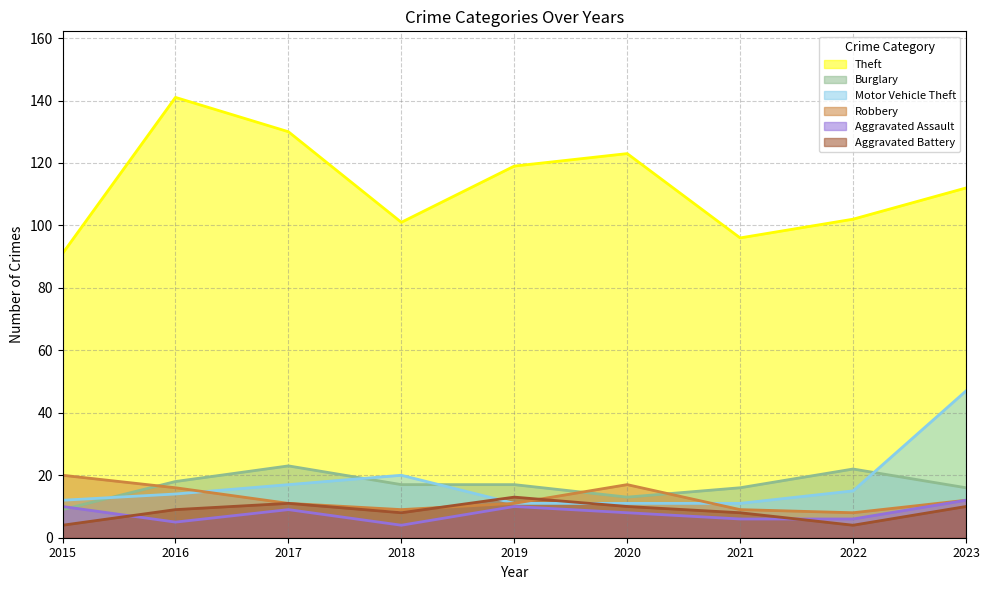

Does the chart display data point markers on the line(s)?

No